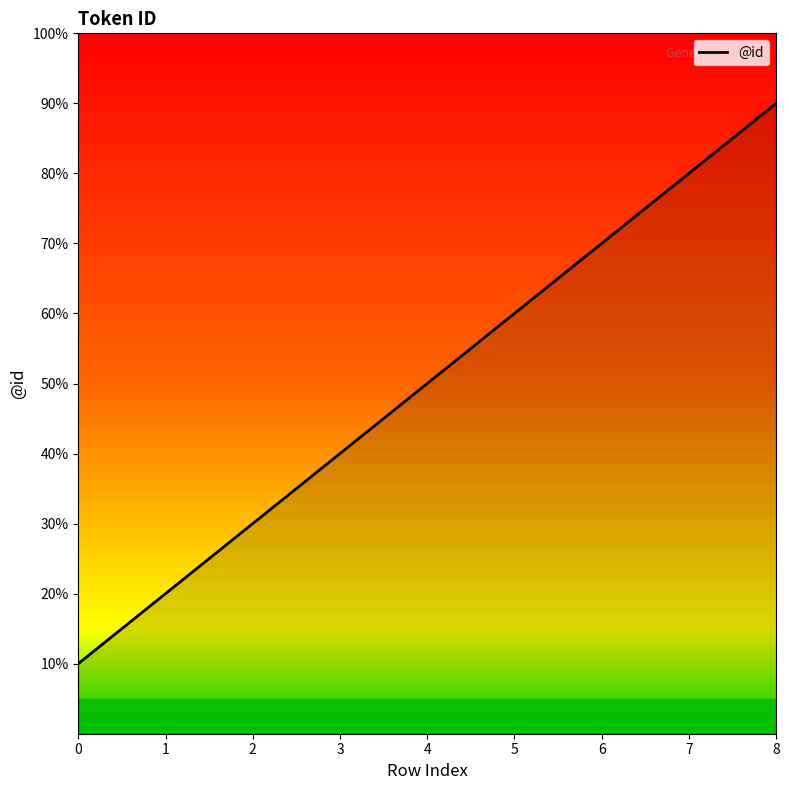

What is the change in value from 4 to 5?

+1